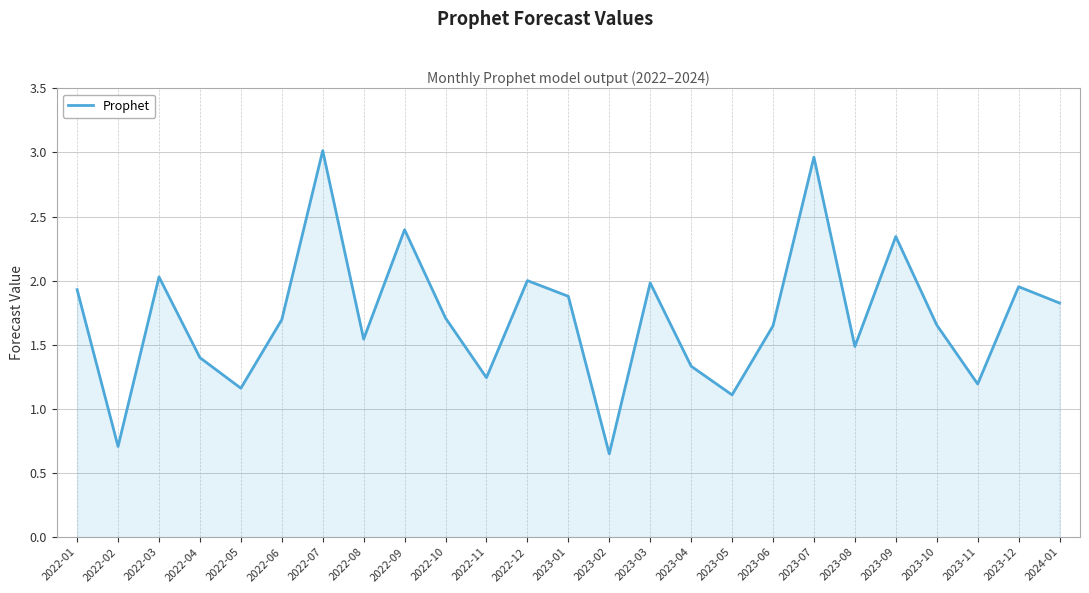

How many interior local valleys (lower than both neighbors) does the data have?

8